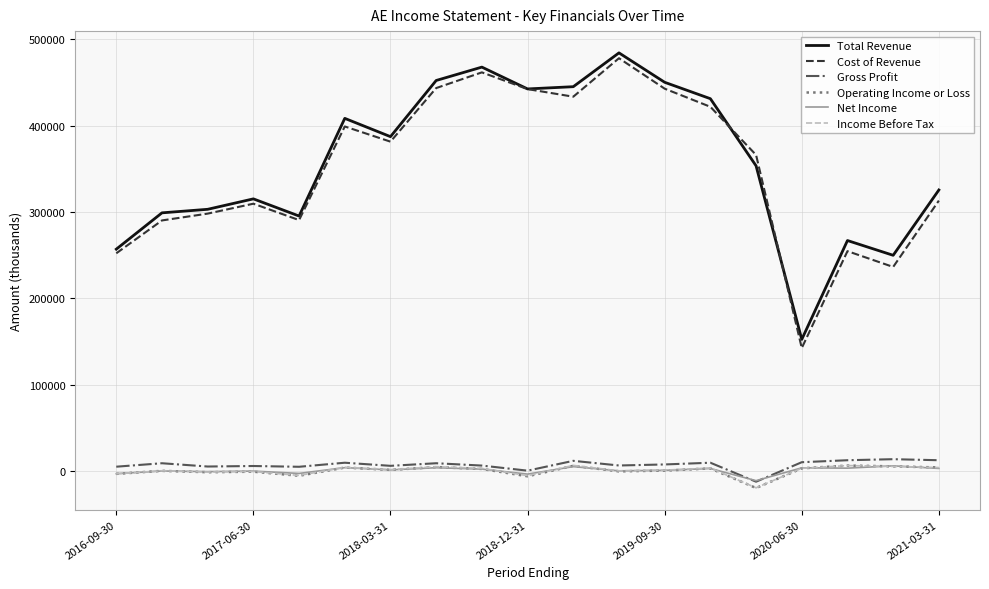

True or false: Operating Income or Loss and Total Revenue intersect in this chart.

False